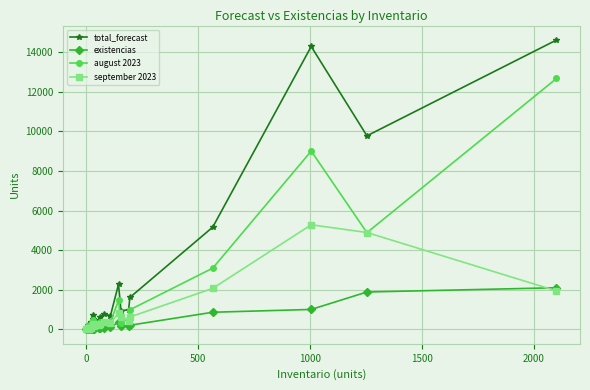

List the series in order of their overall mean, highest first.

total_forecast, august 2023, september 2023, existencias